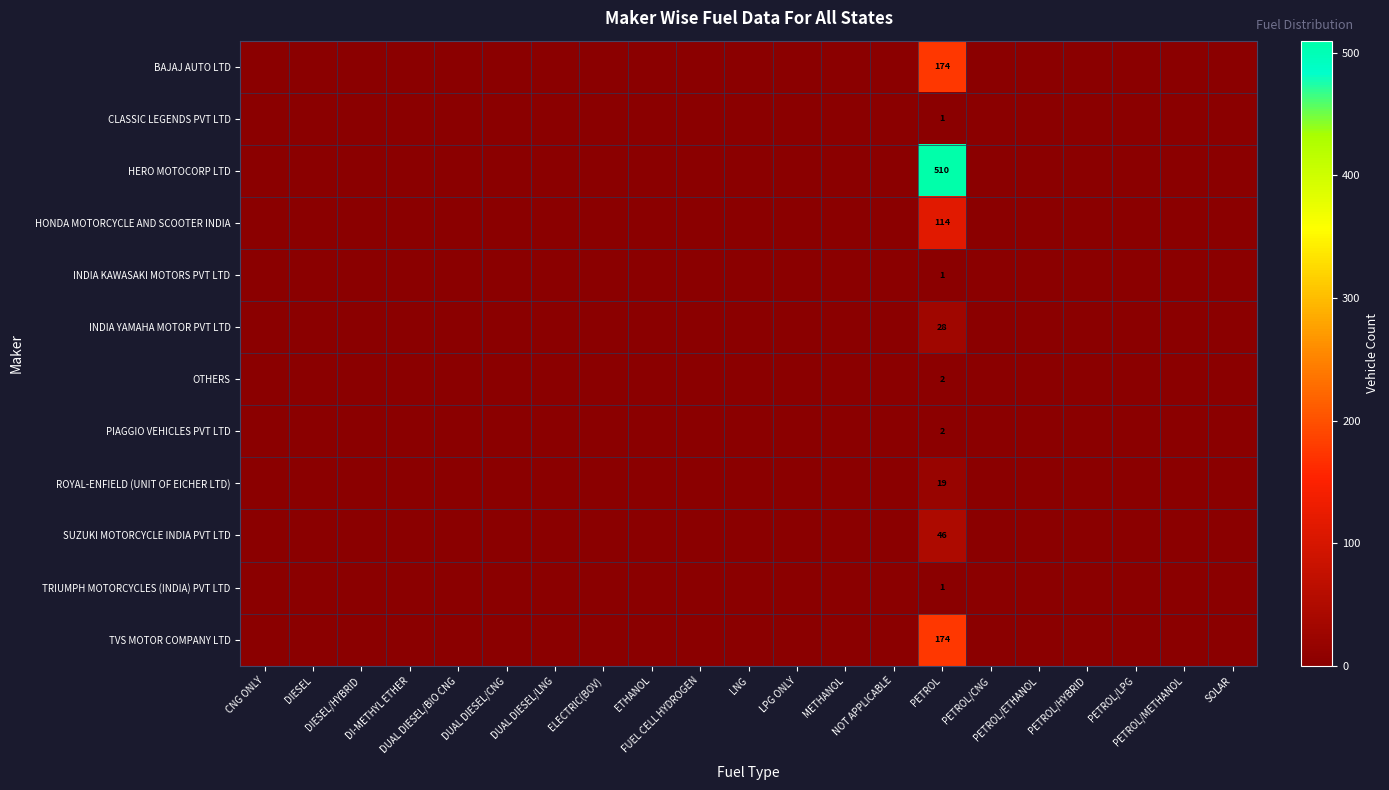

How many data points in CLASSIC LEGENDS PVT LTD are above 0?

1